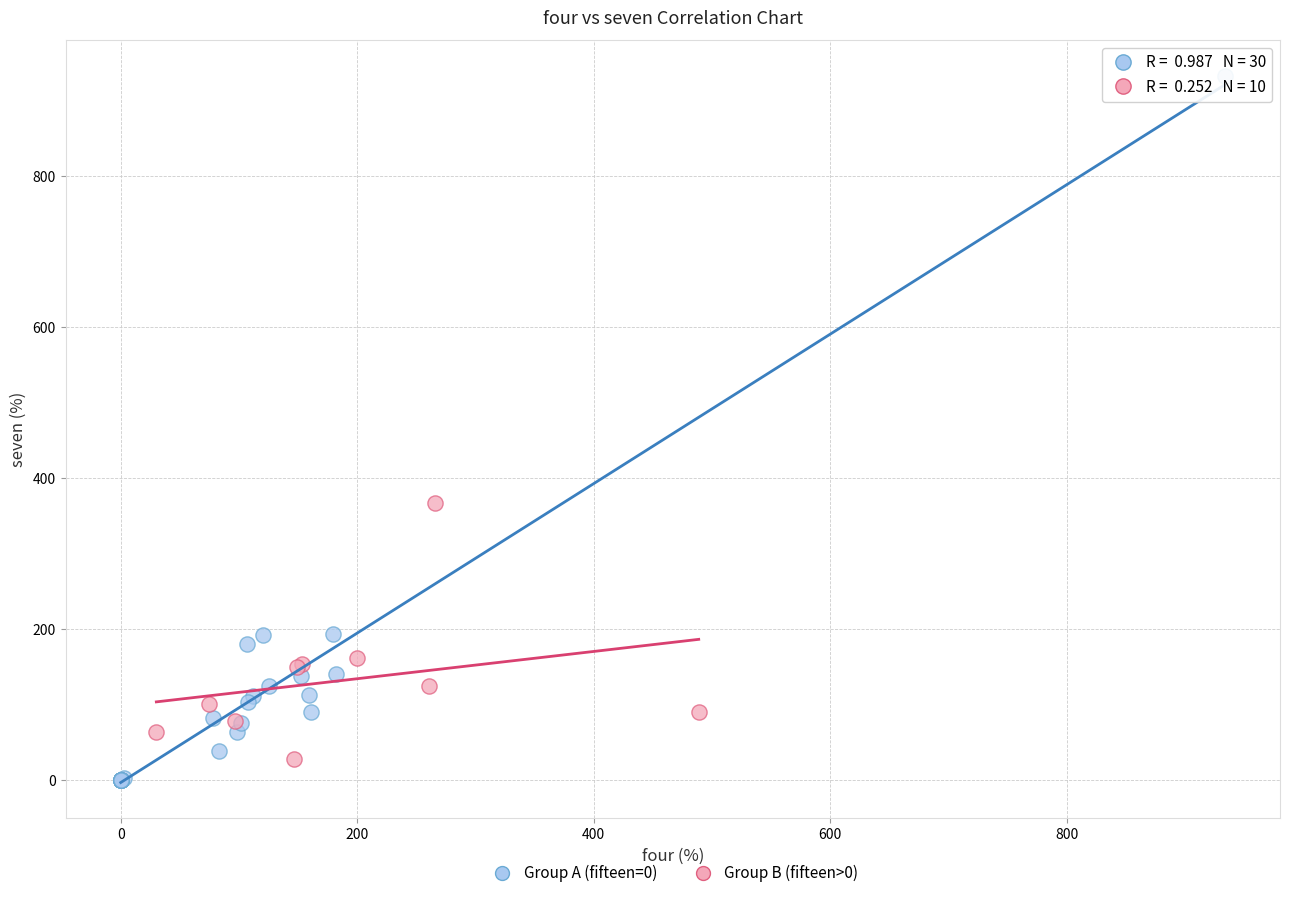

What are all the series names shown in the legend?

Group A (fifteen=0), Group B (fifteen>0)